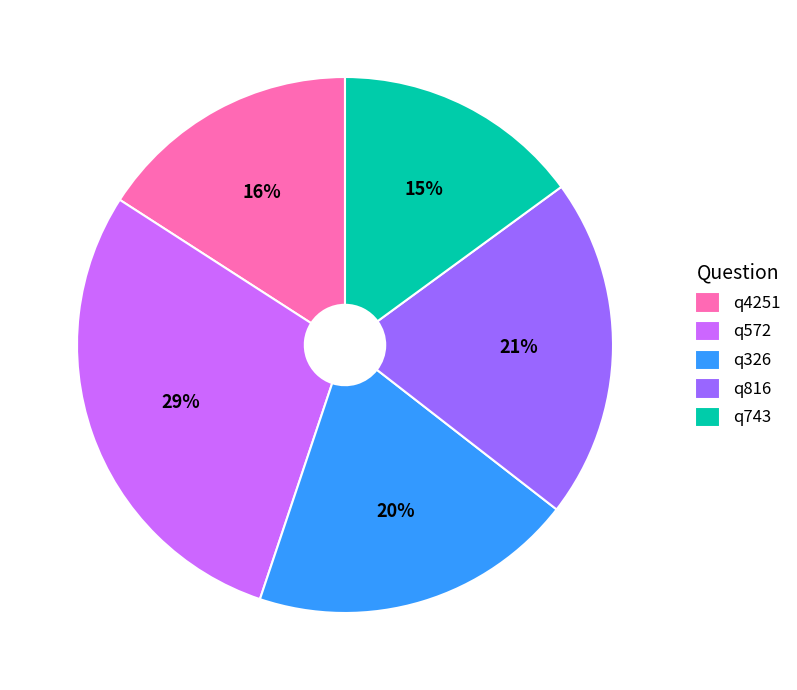

To the nearest percent, what percentage of the pie is q572?

29%